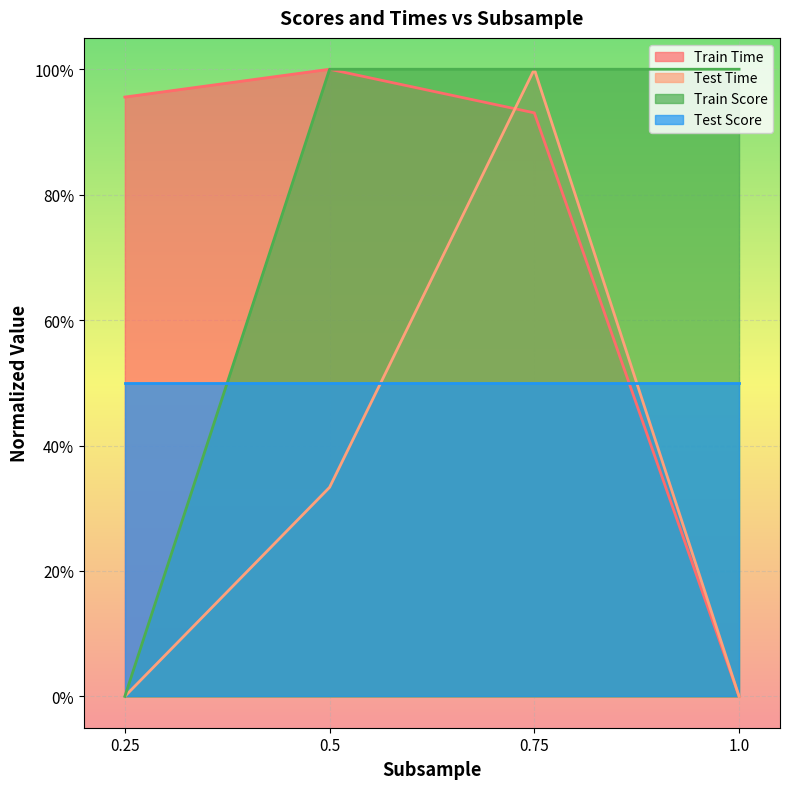

What are all the series names shown in the legend?

Train Time, Test Time, Train Score, Test Score